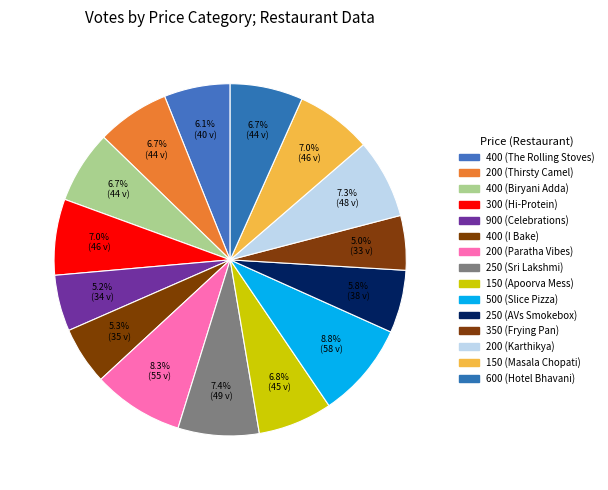

Which category has the smallest portion of the pie?

350 (Frying Pan)